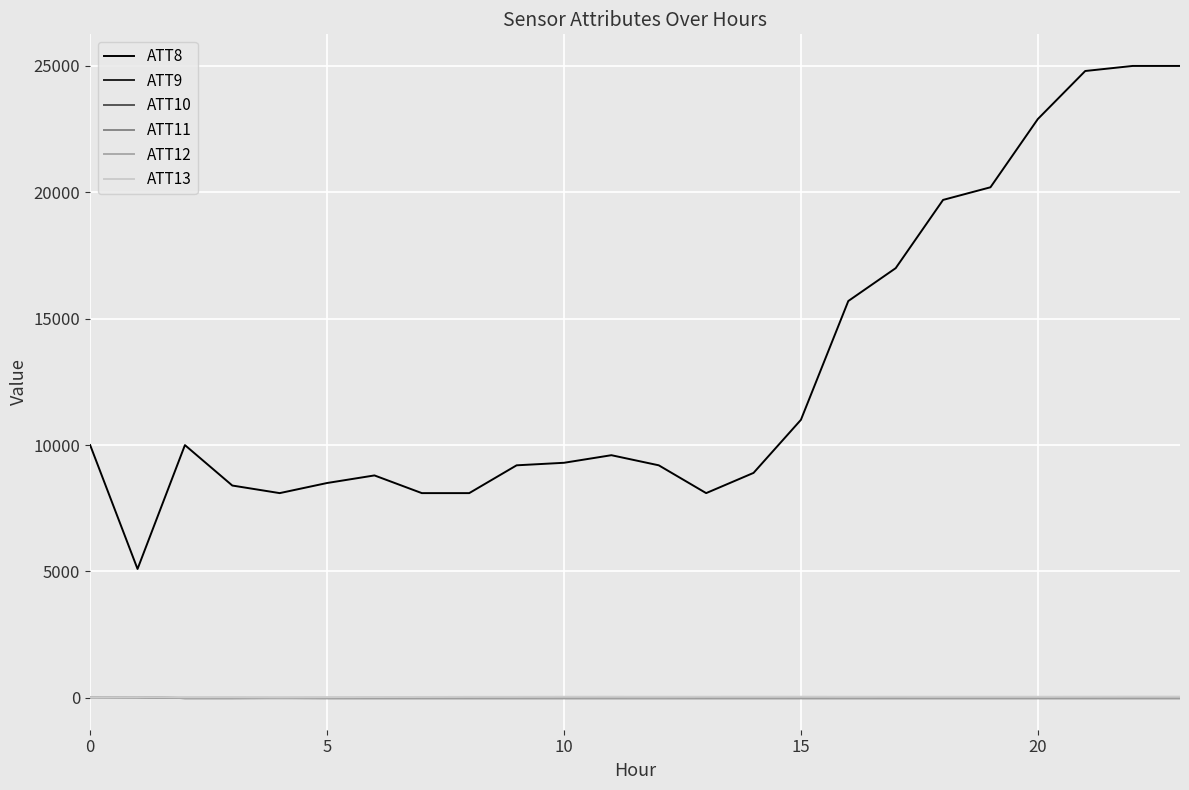

Which series has the widest spread of values?

ATT8